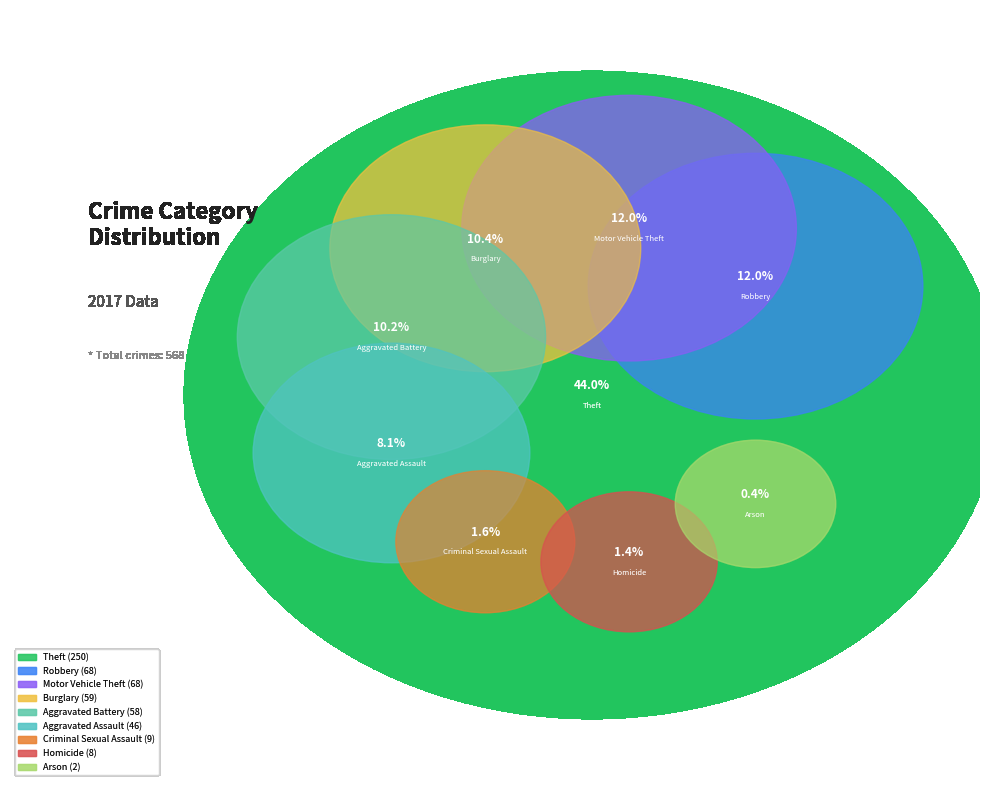

To the nearest percent, what is the average slice percentage?

11%